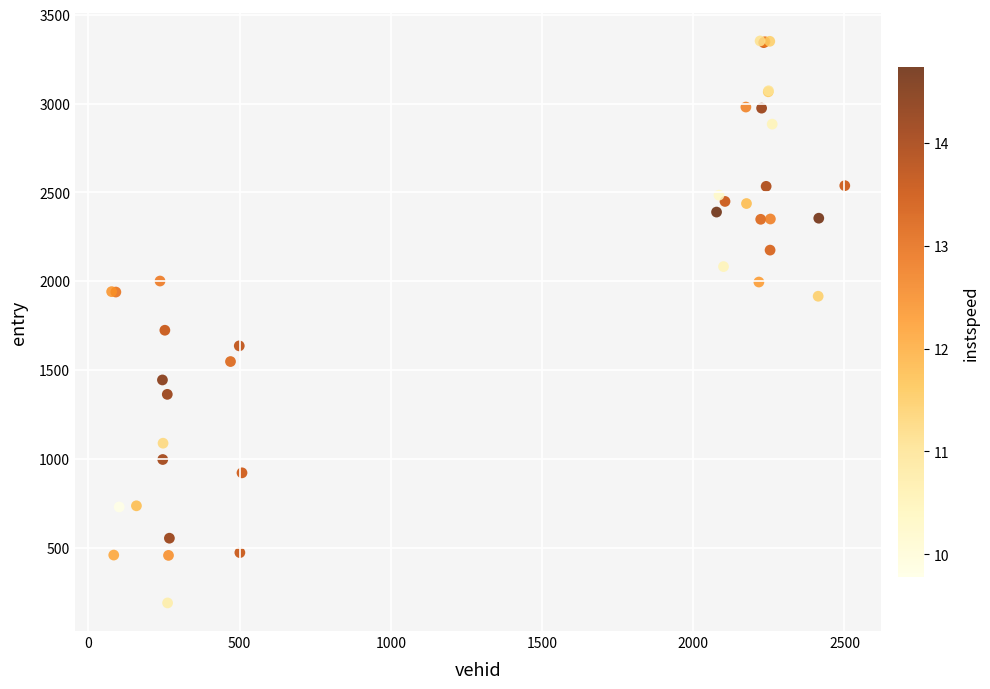

What Y value in the scatter plot is closest to 1770?

1723.5